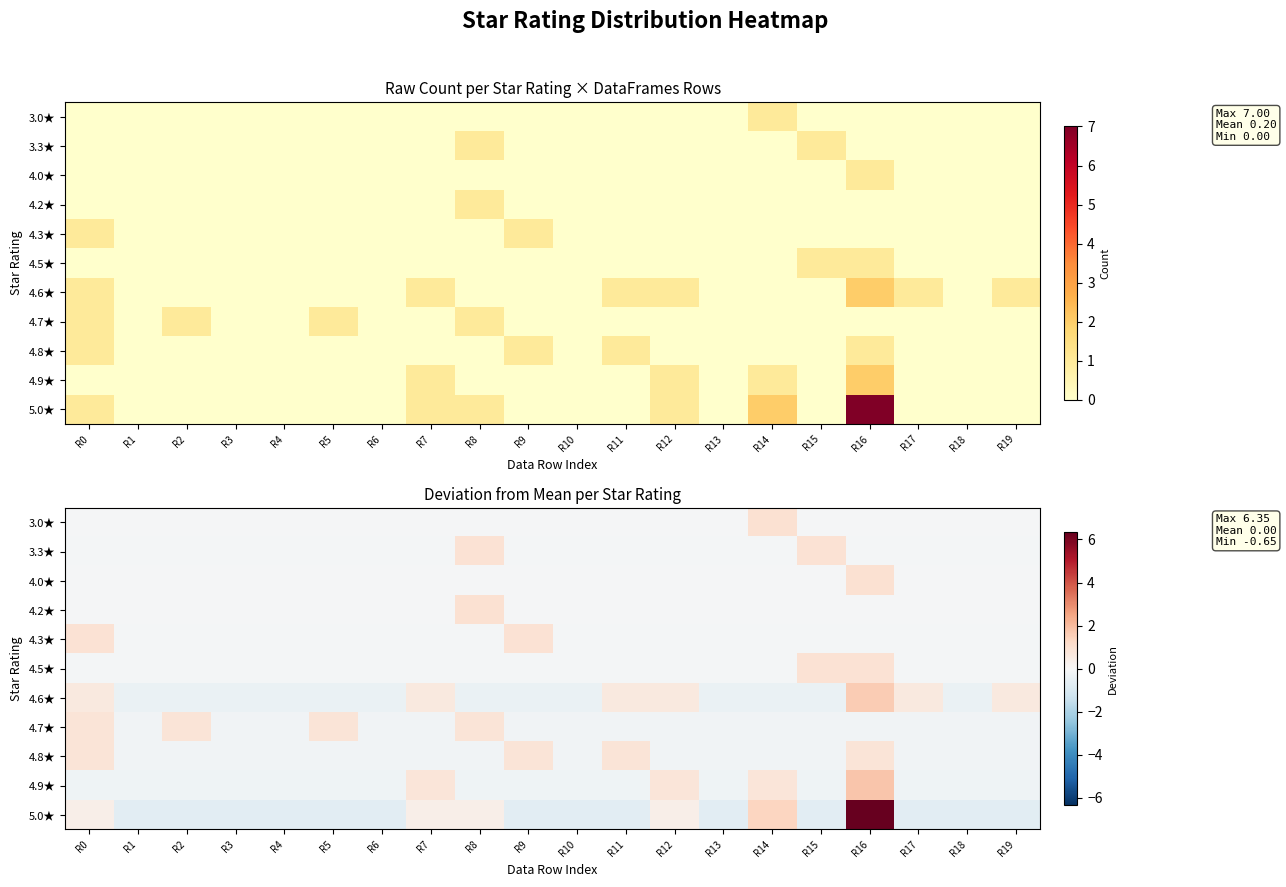

What is the difference between the maximum and second lowest values in the 3.0★ series?

1.0